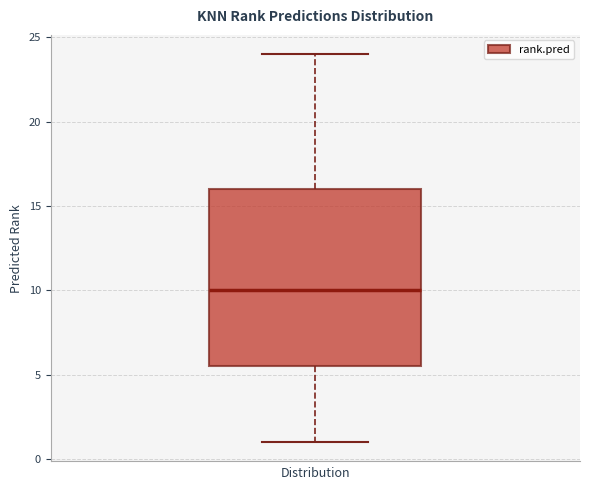

Read this box plot against the y-axis: the position of the median line, the range covered by the box, and the ends of both whiskers. The values are not printed on the chart, so give them approximately, as read against the axis.

median 10.0, box 5.5 to 16.0, whiskers 1.0 to 24.0